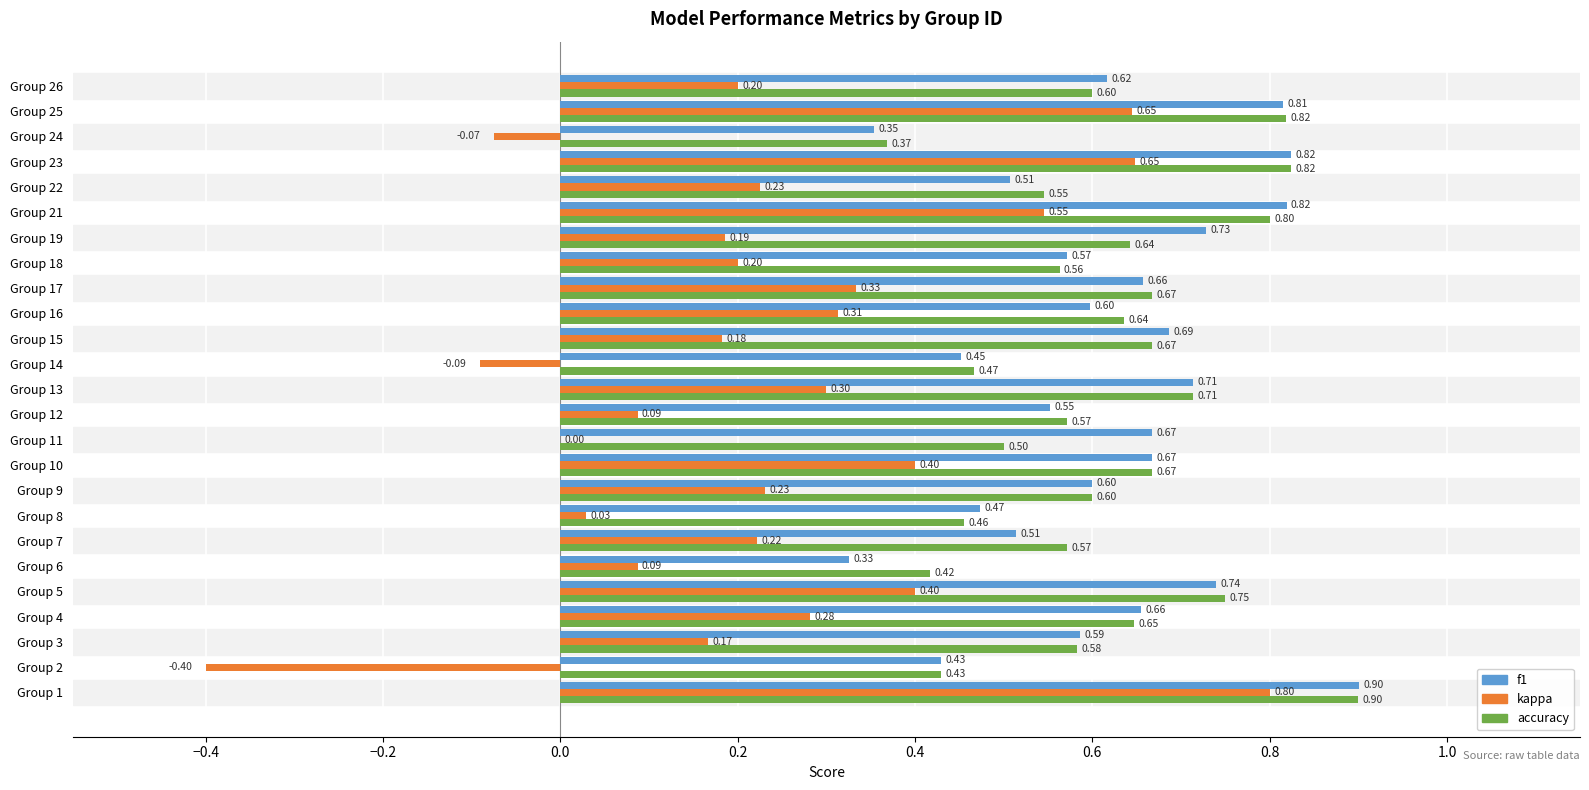

Is the value of f1 at Group 11 greater than the value of accuracy at Group 8?

Yes